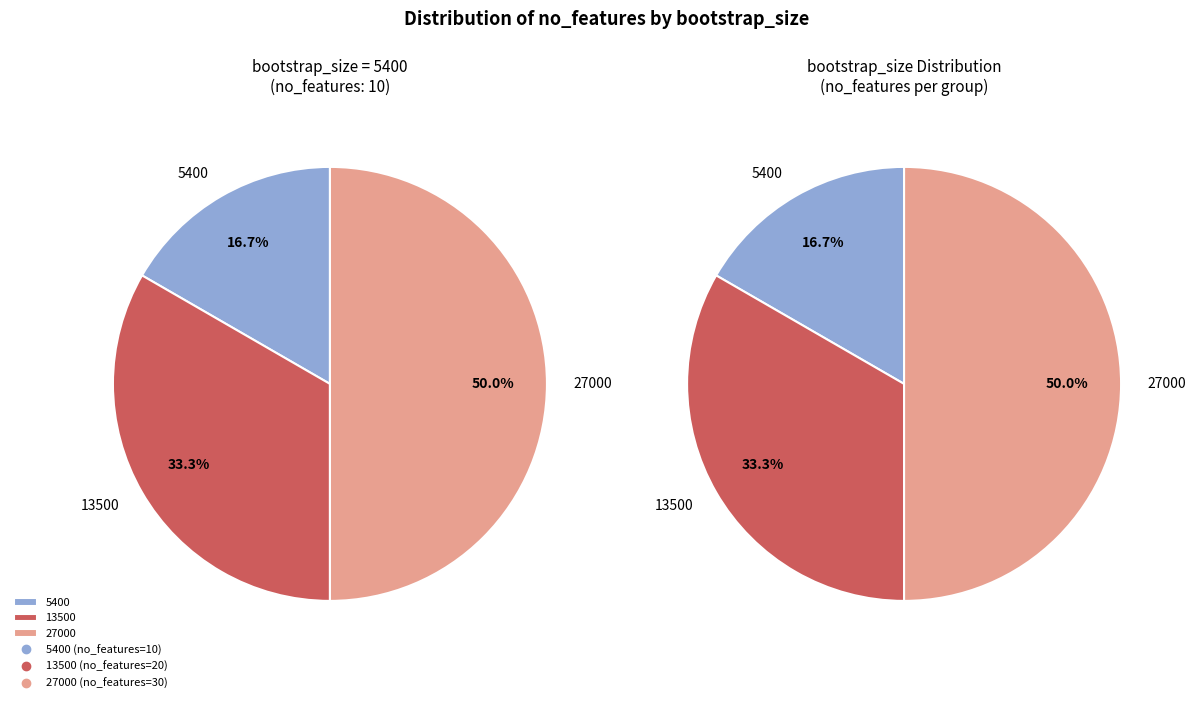

Which category has the smallest portion of the pie?

5400